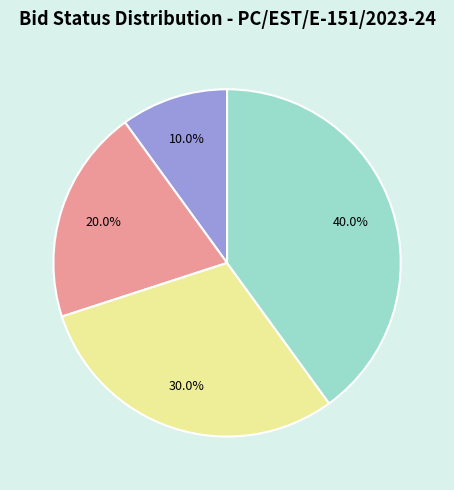

Is there a majority slice in this chart?

No